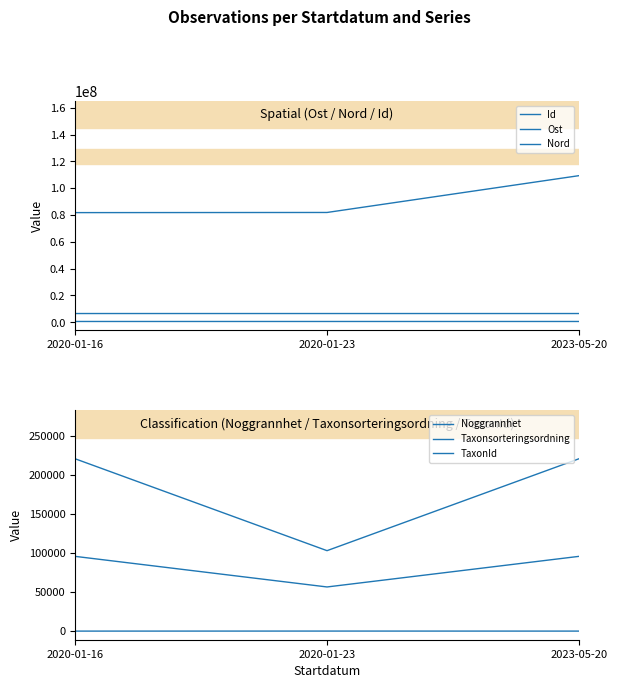

Which series has the largest total across all categories?

Id